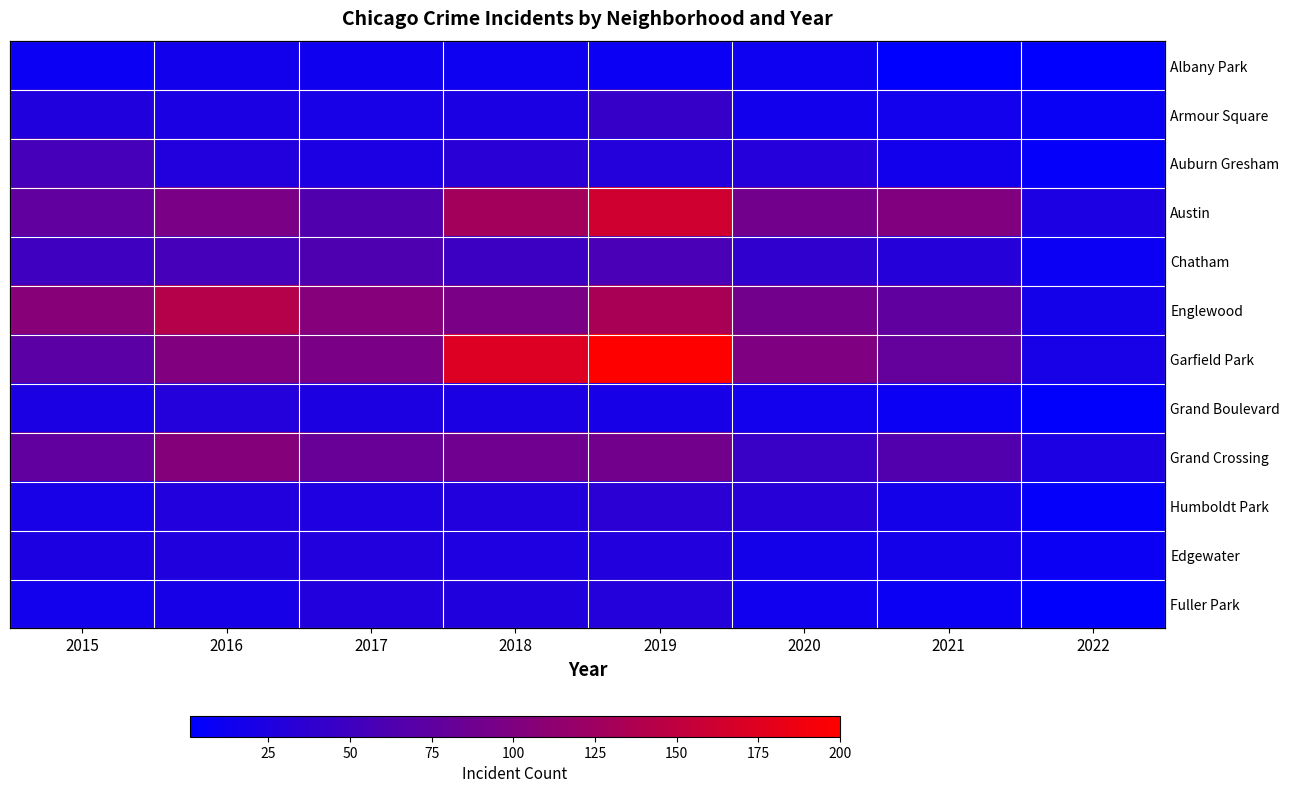

True or false: Fuller Park has a value of 48 at 2018.

False